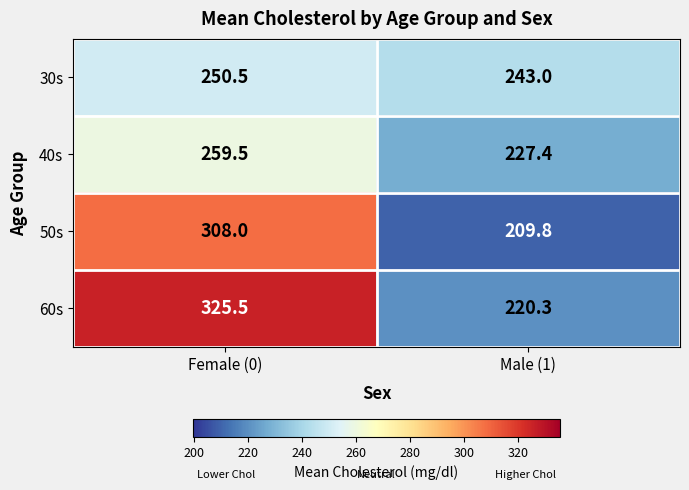

Which series has the largest total across all categories?

60s